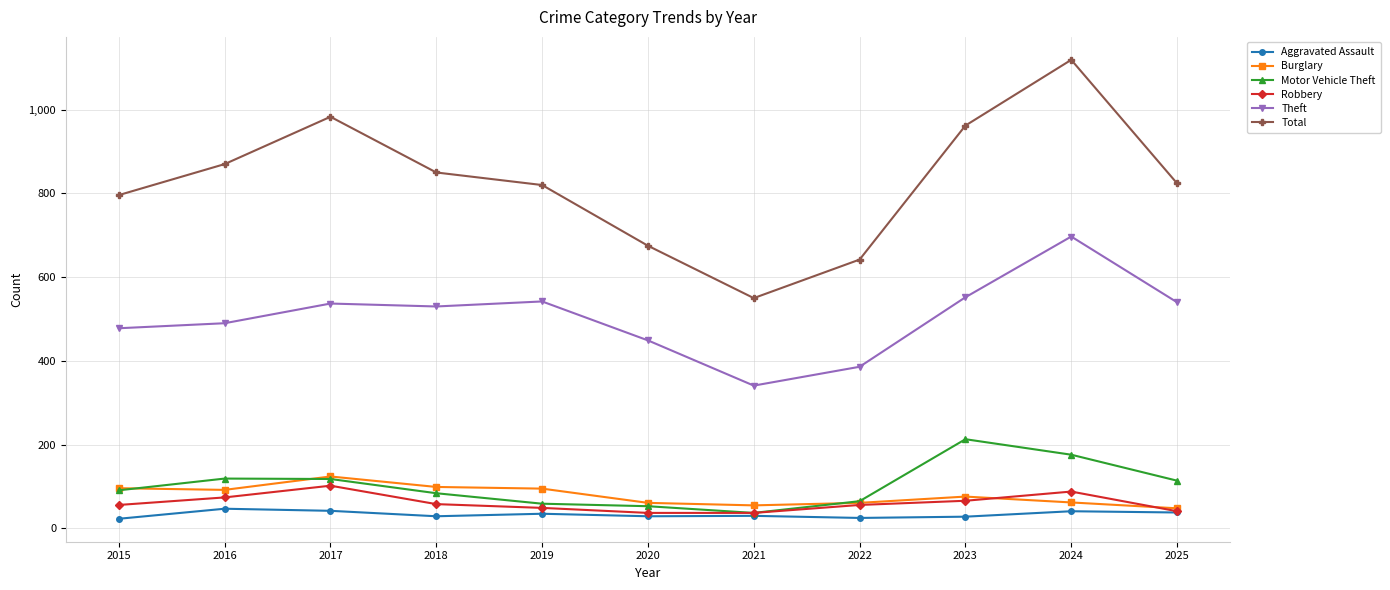

True or false: Burglary and Total cross at least once.

False